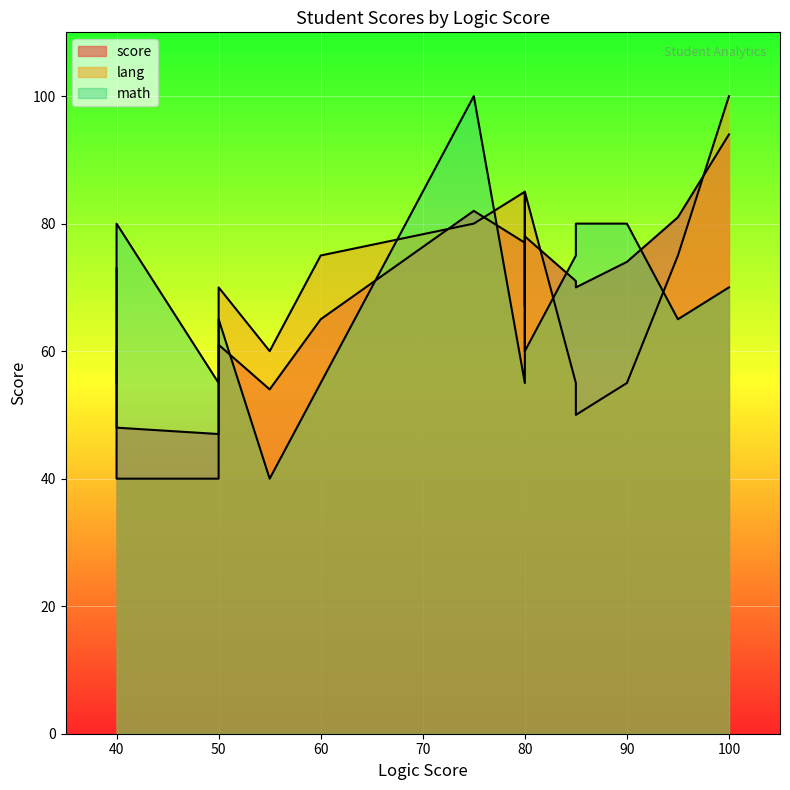

What are all the series names shown in the legend?

score, lang, math